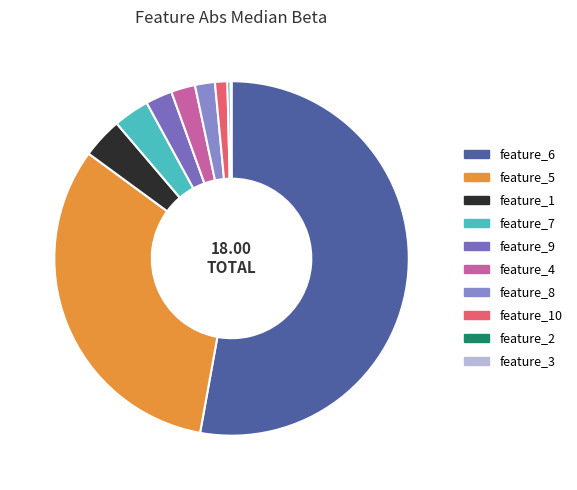

Does feature_6 account for over 50% of the chart?

Yes